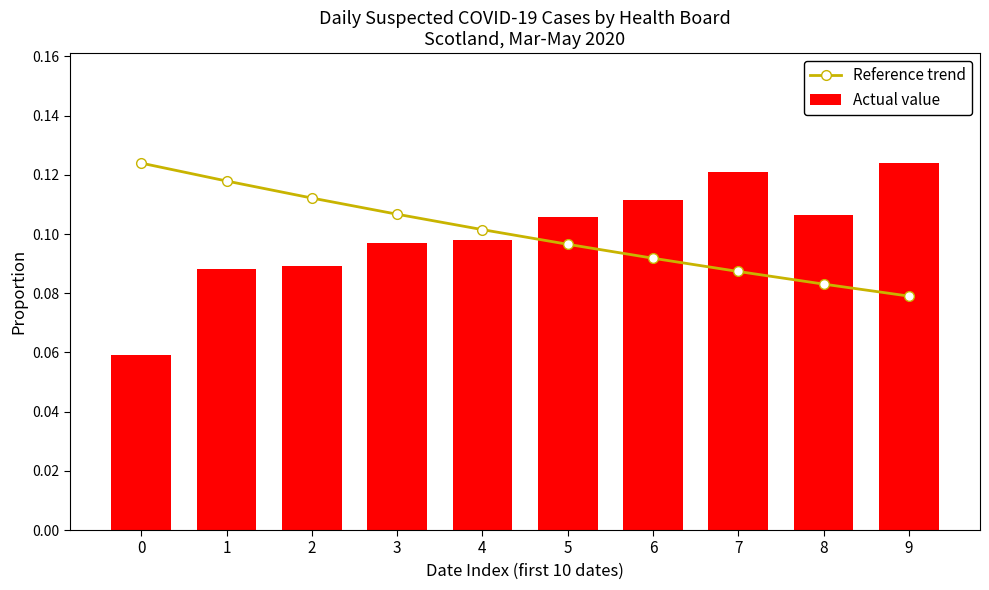

At how many categories does at least one series exceed 0?

10